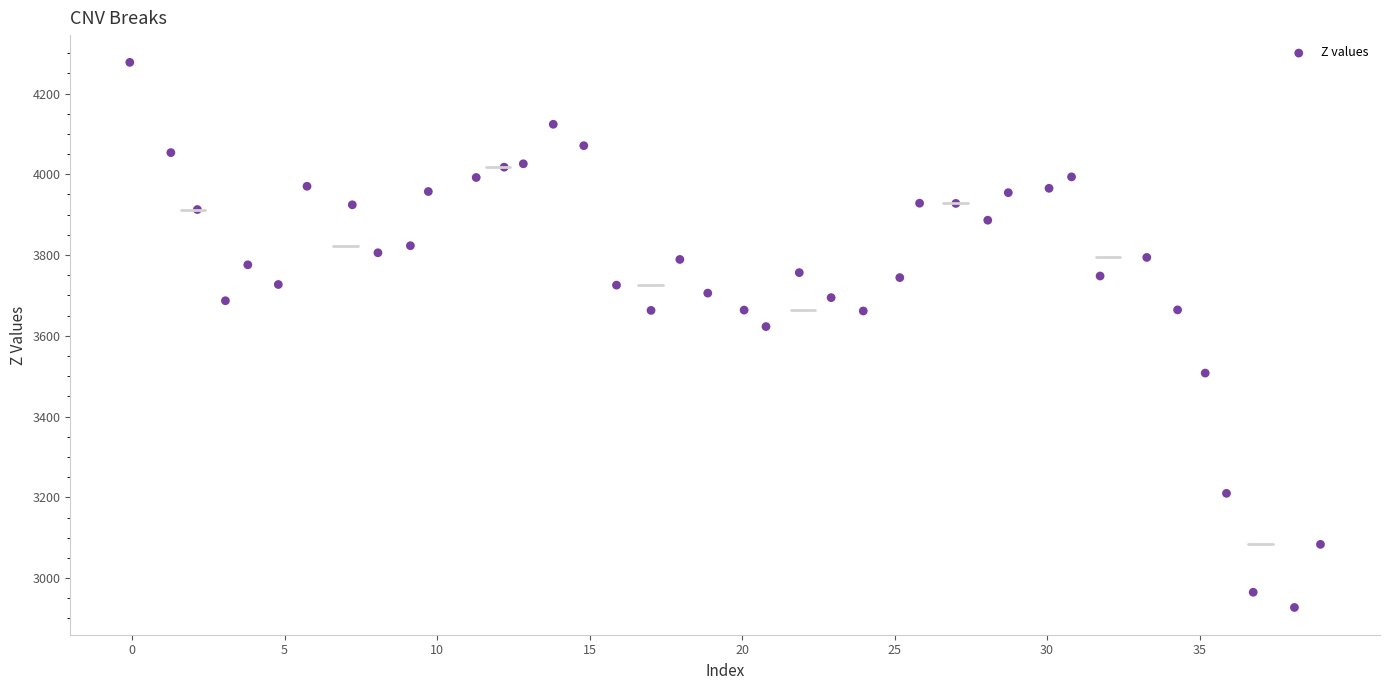

What is the range of Y values (max minus min)?

1349.9